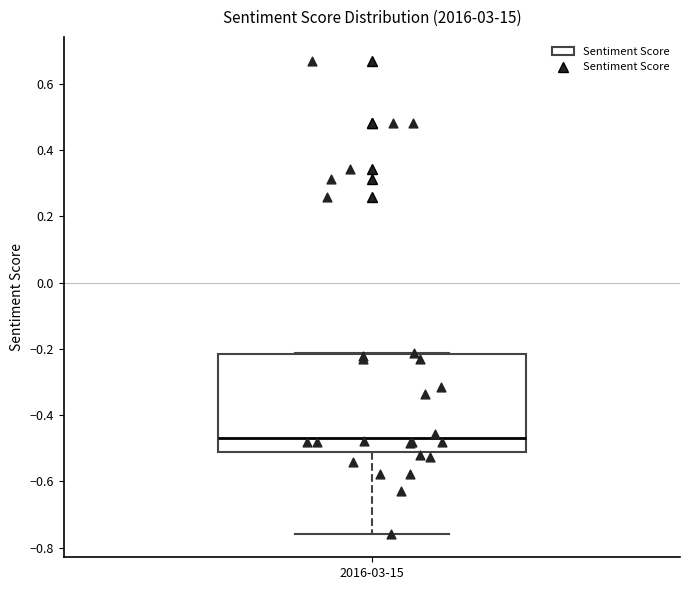

Where does the lower whisker of the box for 2016-03-15 end on the y-axis? The values are not printed on the chart, so give them approximately, as read against the axis.

-0.76